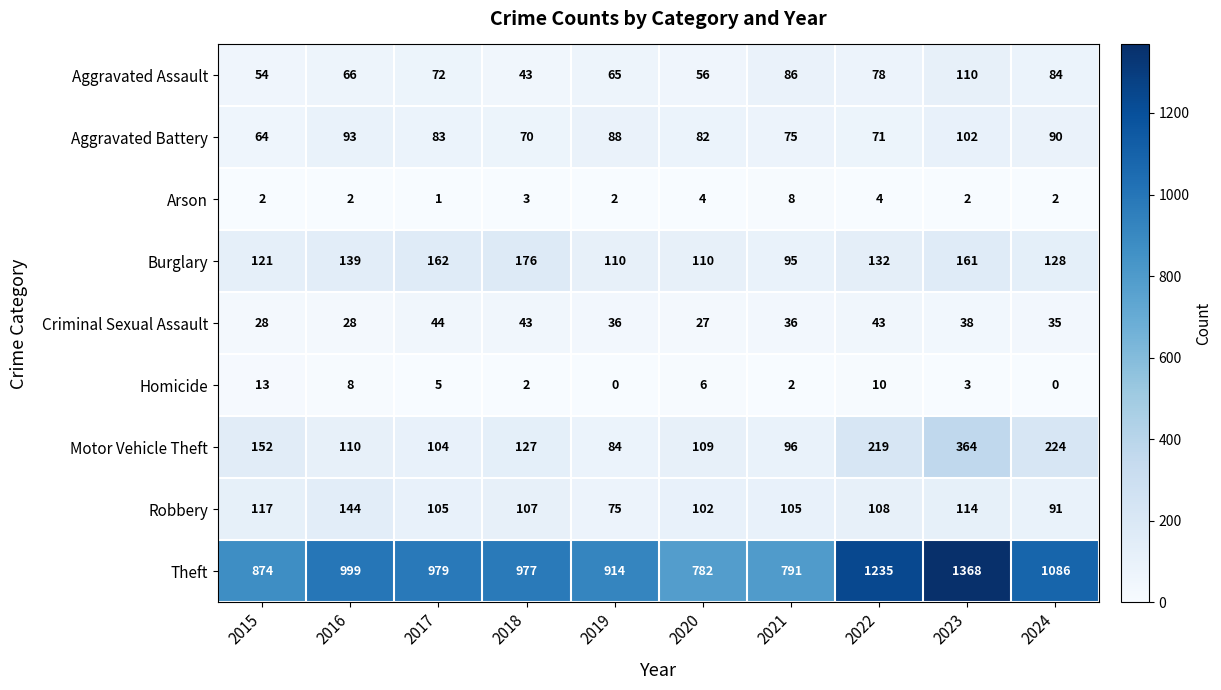

Which series has the largest total across all categories?

Theft